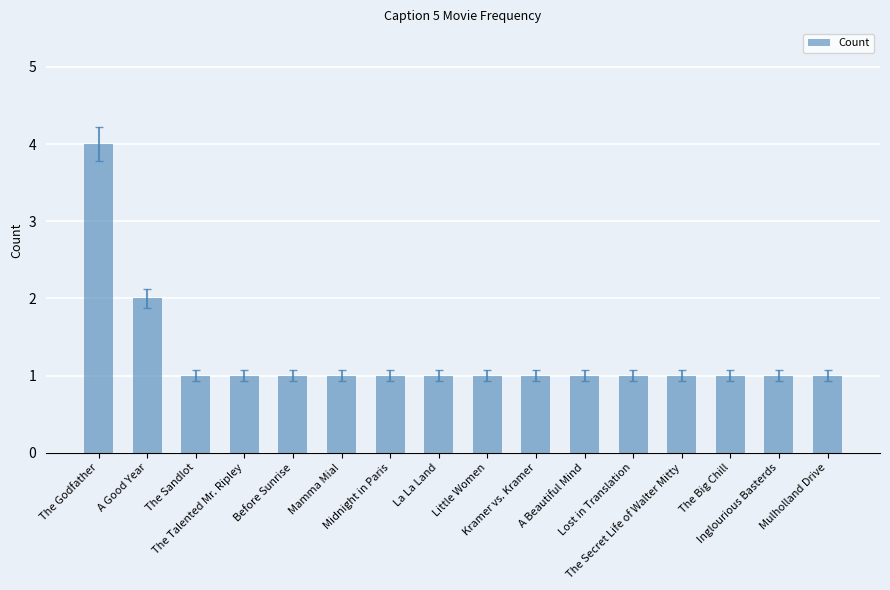

What is the sum of all values?

20